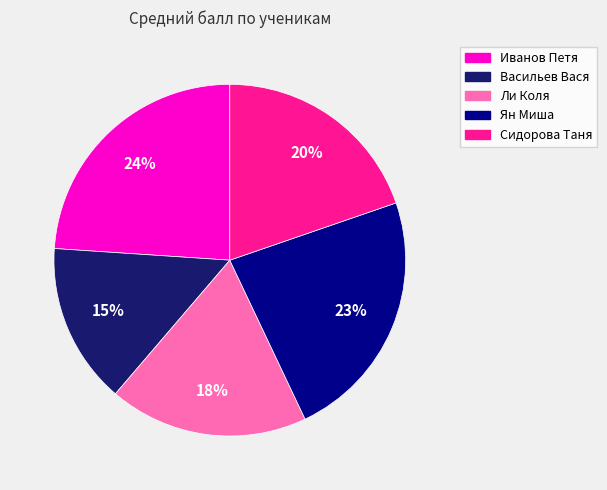

The Васильев Вася slice represents 15% of the pie. True or false?

True